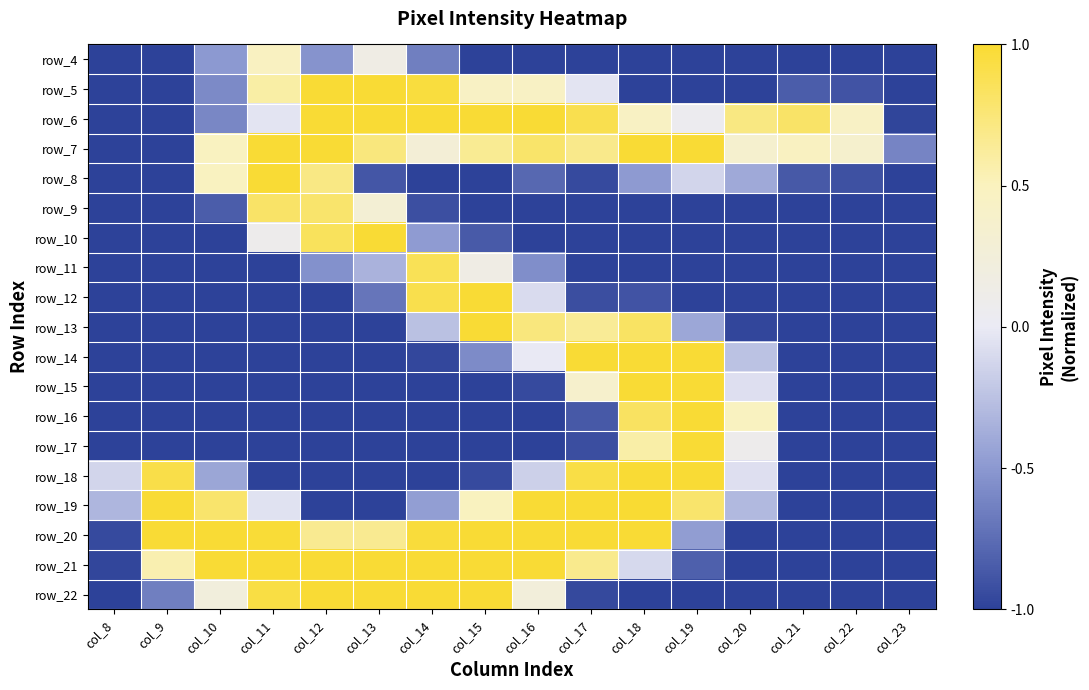

Which label corresponds to the largest value in the chart?

col_18